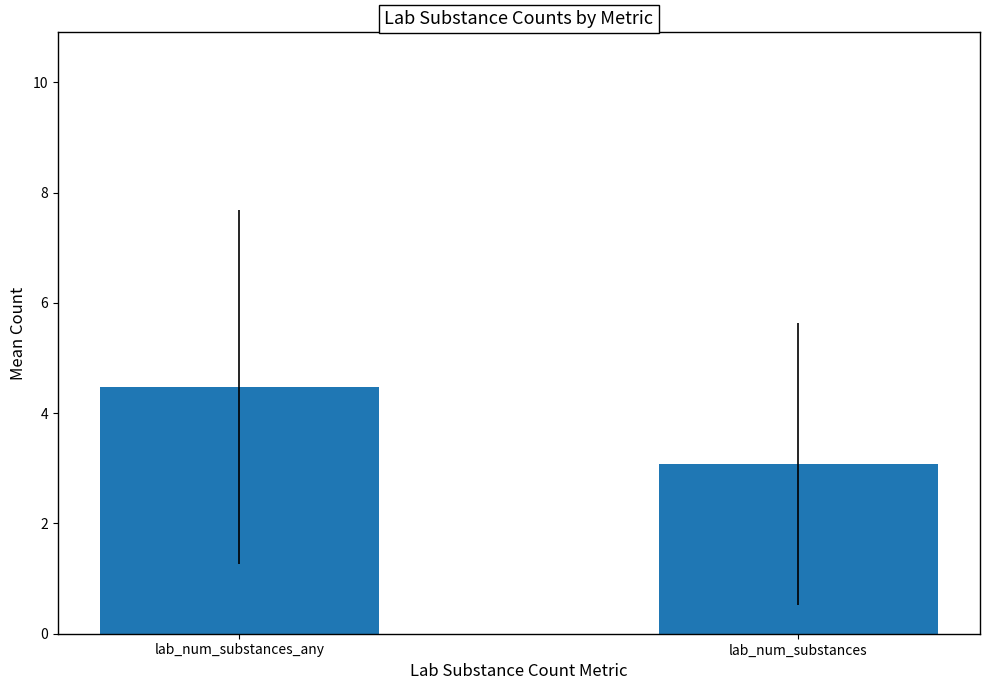

Rank the categories by value from lowest to highest.

lab_num_substances, lab_num_substances_any